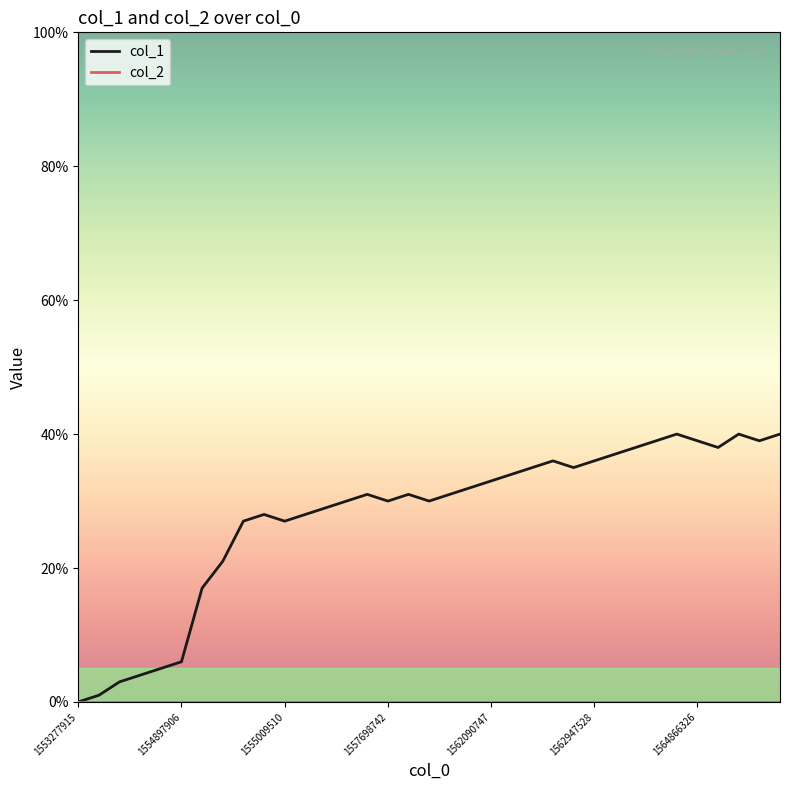

Which series has the widest spread of values?

col_1